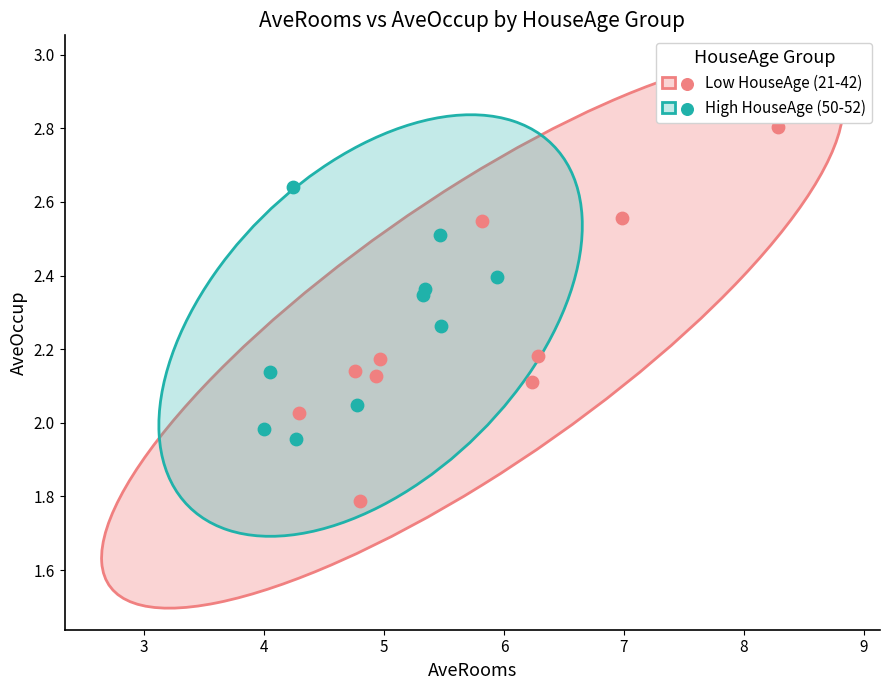

Which series has the largest Y range (max minus min)?

Low HouseAge (21-42)